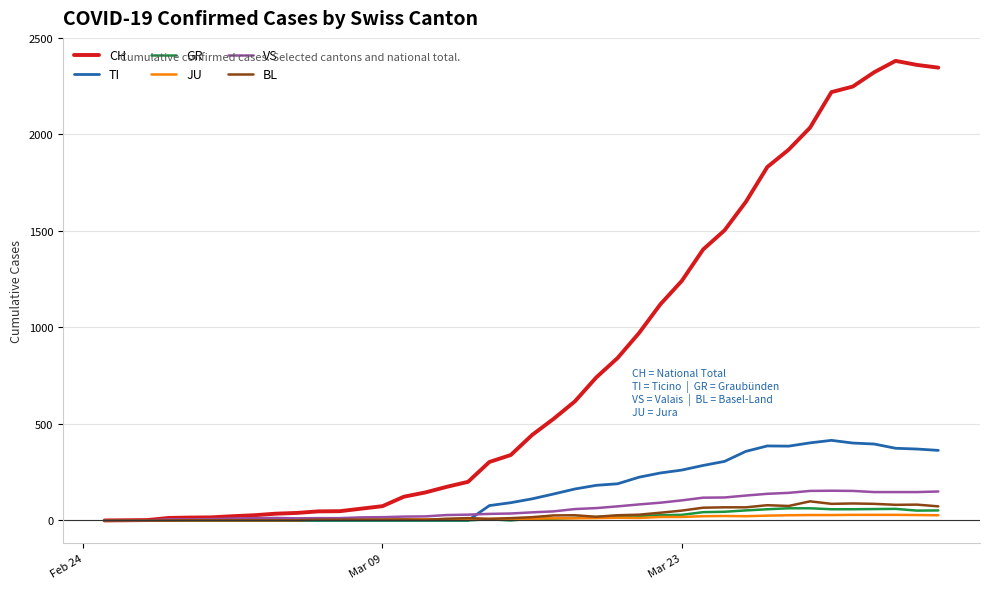

What is the maximum value for TI?

415